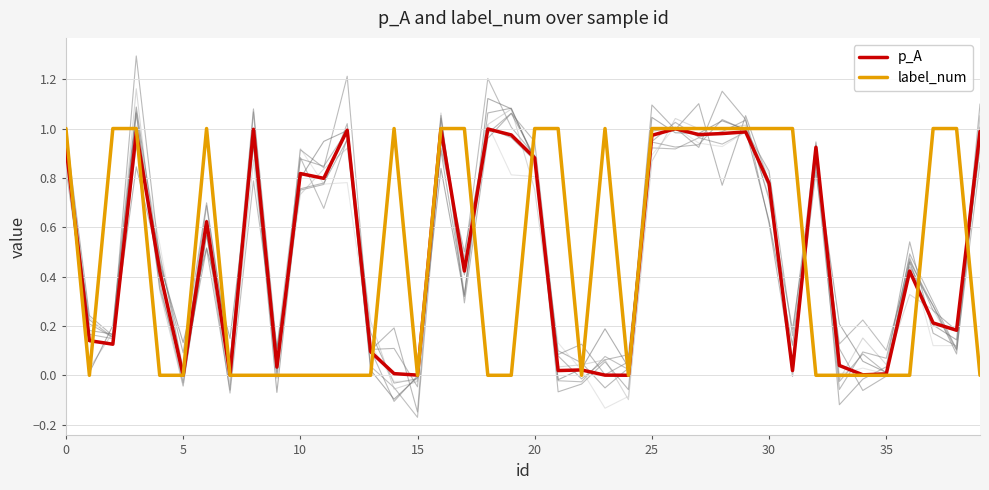

True or false: label_num has a value of 0.0 at 35.

True